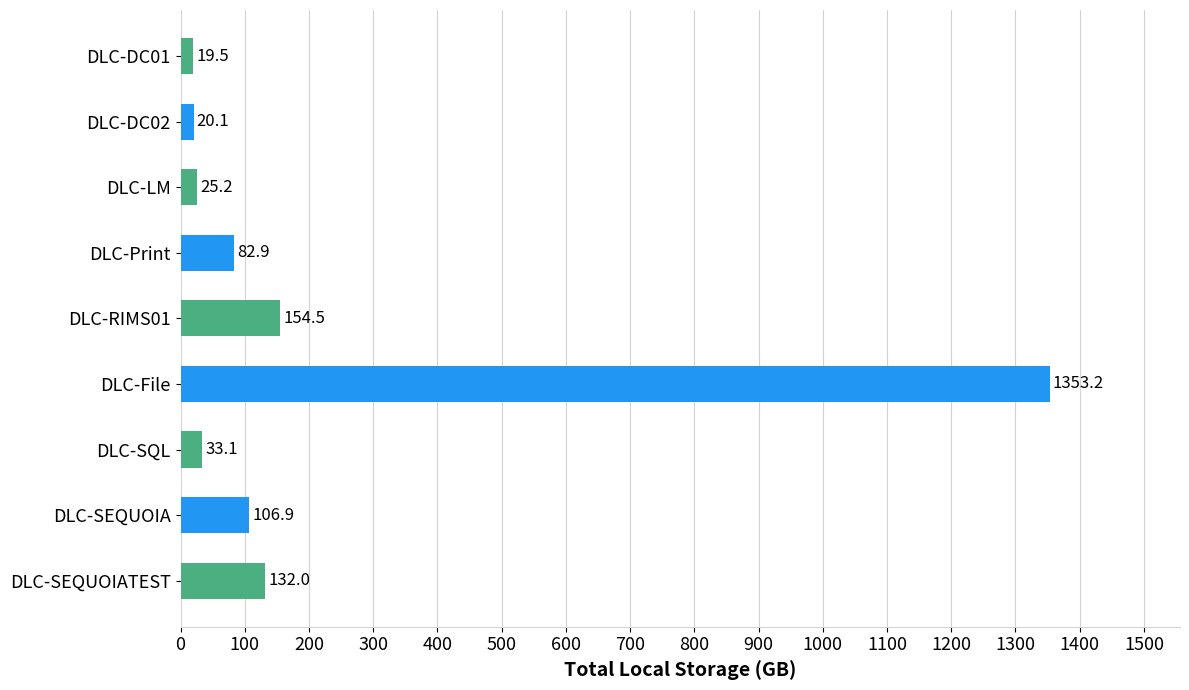

Reading top to bottom, extract all data points from this chart.

19.5	20.1	25.2	82.9	154.5	1353.2	33.1	106.9	132.0